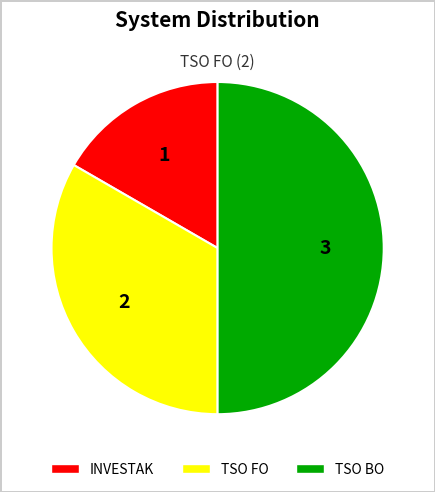

Does INVESTAK account for over 50% of the chart?

No